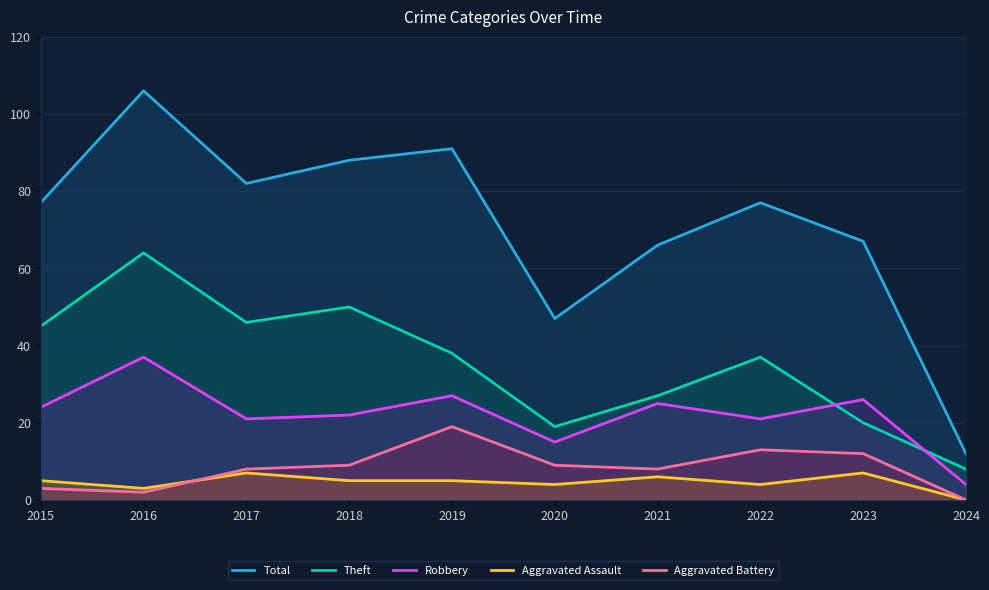

Which category has the highest value in the Total series?

2016